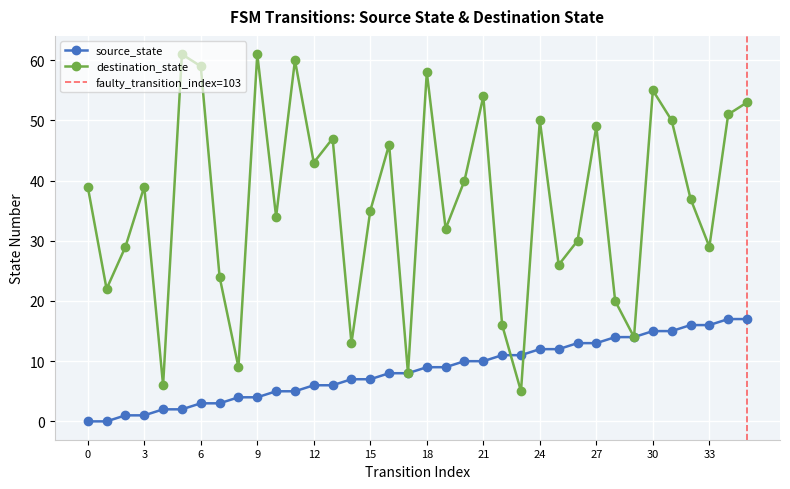

How many values in the destination_state series exceed 39?

16